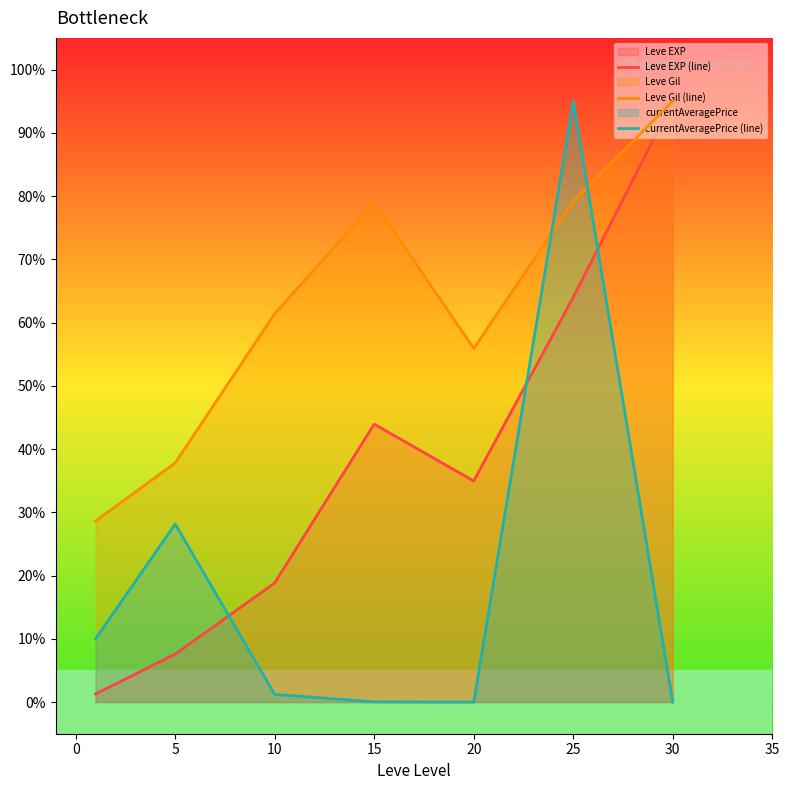

Reading right to left, transcribe all the data shown in this chart.

Leve EXP (line): 95.0	64.0	35.0	43.9	18.8	7.6	1.3
Leve Gil (line): 95.0	79.2	55.9	79.0	61.4	37.8	28.6
currentAveragePrice (line): 0.0	95.0	0.0	0.0	1.2	28.2	10.0